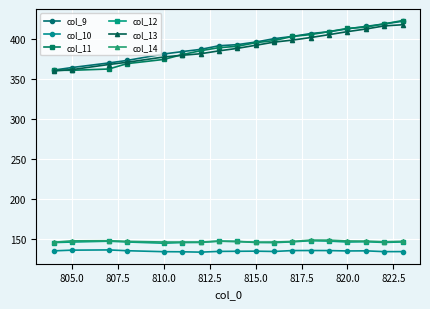

What is the value of the col_13 point at the 6th from the left?

380.0